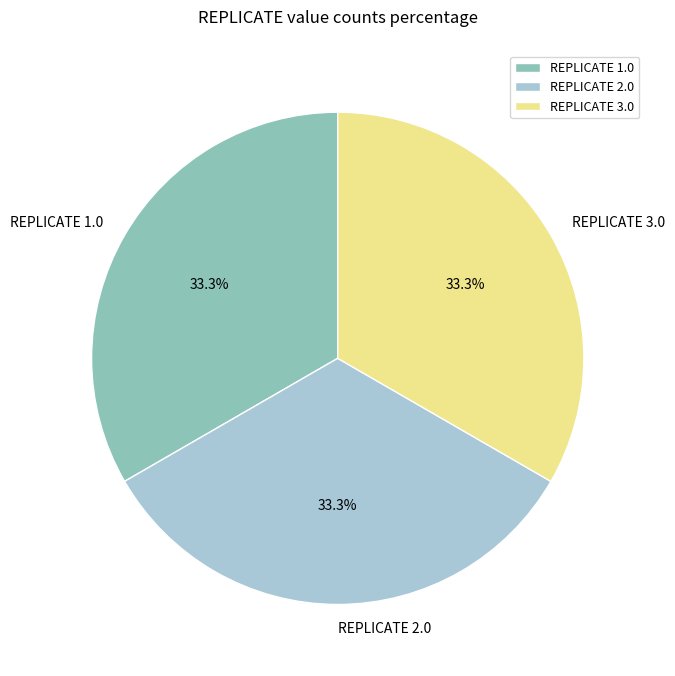

Approximately how many times larger is the value at REPLICATE 1.0 compared to REPLICATE 3.0?

1.0